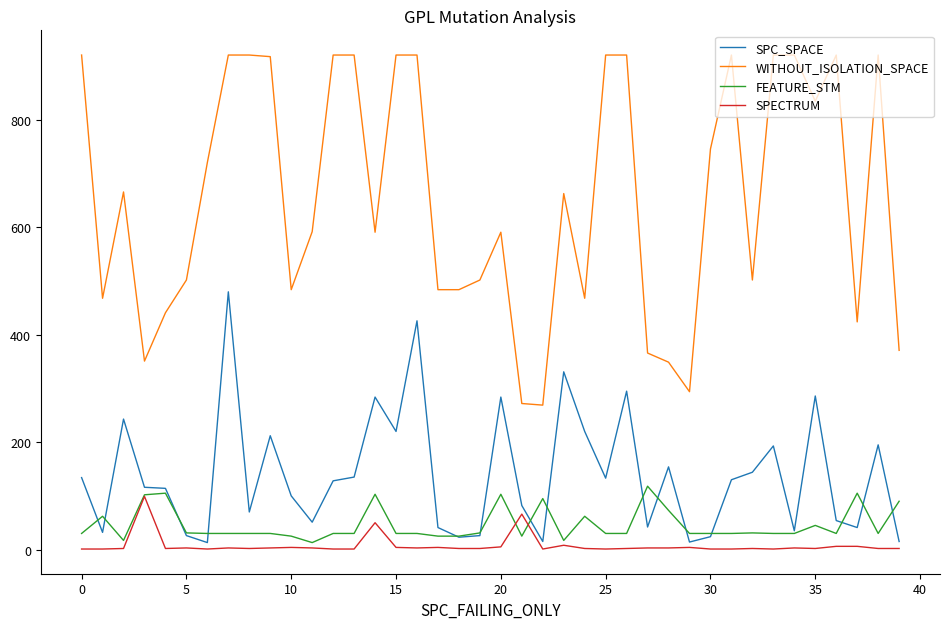

Which series has the largest total across all categories?

WITHOUT_ISOLATION_SPACE